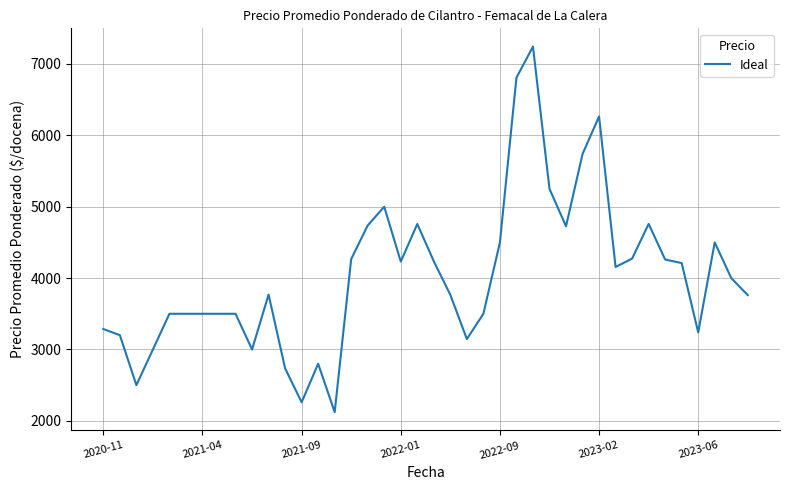

What is the difference between the maximum and minimum values?

5121